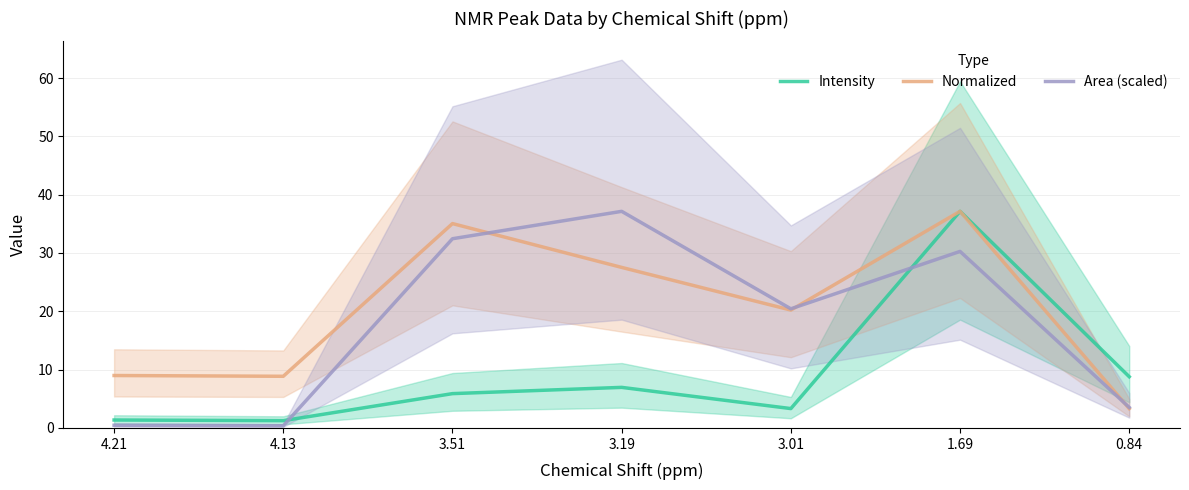

Is it true that Area (scaled) equals 0.3 at 4.21?

False